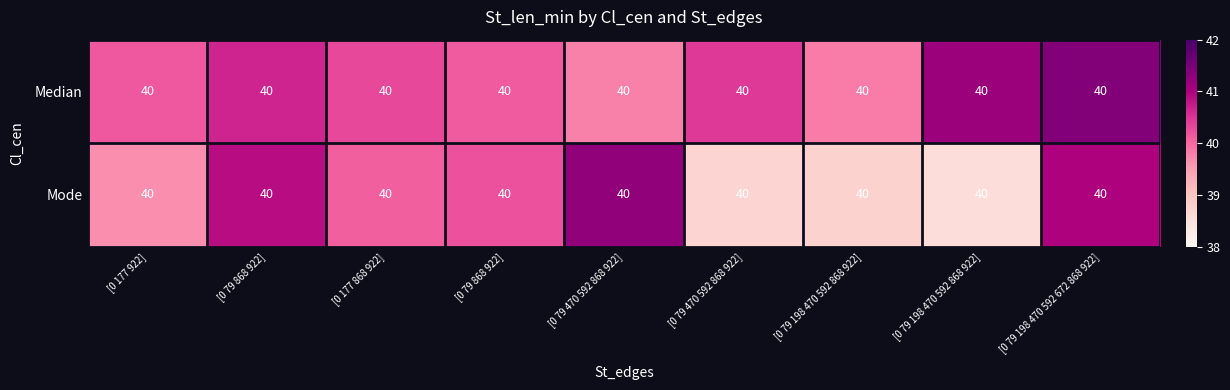

Reading left to right, what are all the values shown in this chart?

Median: [0 177 922]=40.0	[0 79 868 922]=40.0	[0 177 868 922]=40.0	[0 79 868 922]=40.0	[0 79 470 592 868 922]=40.0	[0 79 470 592 868 922]=40.0	[0 79 198 470 592 868 922]=40.0	[0 79 198 470 592 868 922]=40.0	[0 79 198 470 592 672 868 922]=40.0
Mode: [0 177 922]=40.0	[0 79 868 922]=40.0	[0 177 868 922]=40.0	[0 79 868 922]=40.0	[0 79 470 592 868 922]=40.0	[0 79 470 592 868 922]=40.0	[0 79 198 470 592 868 922]=40.0	[0 79 198 470 592 868 922]=40.0	[0 79 198 470 592 672 868 922]=40.0